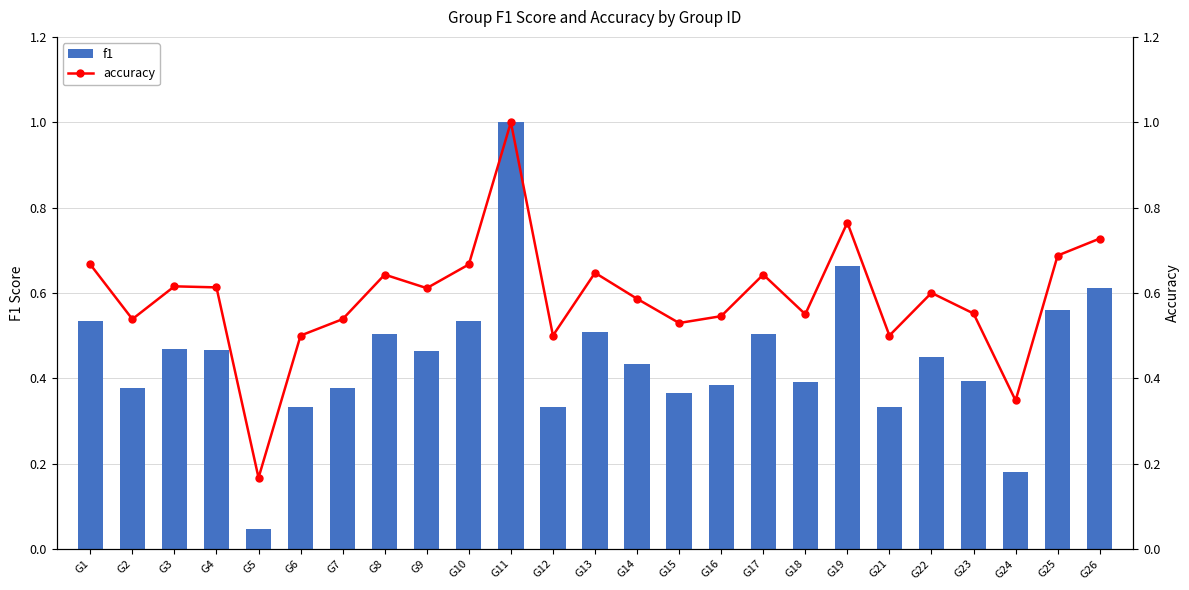

Between G14 and G3, which is larger?

G3